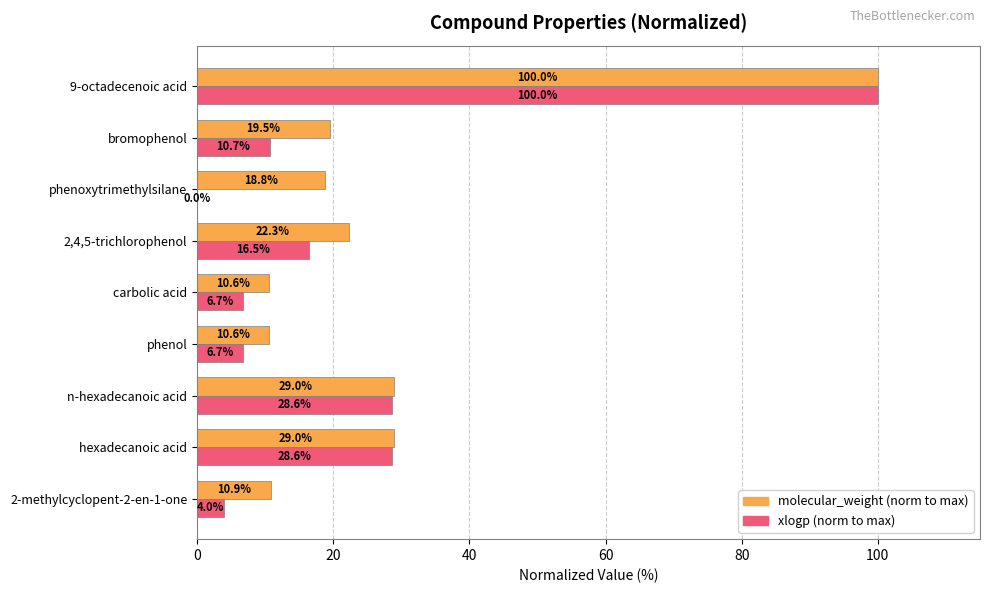

At which category is the sum across all series the highest?

9-octadecenoic acid